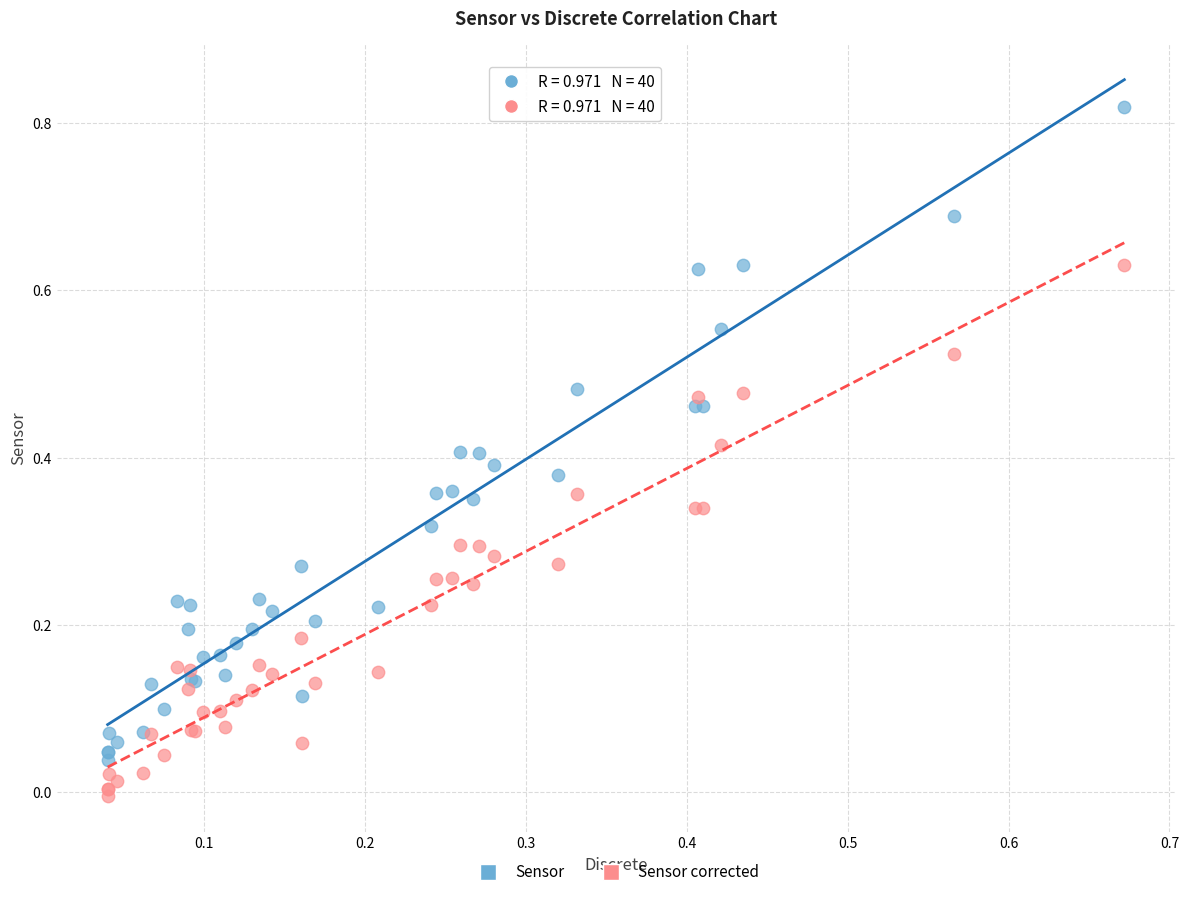

Which series has the widest spread of Y values?

Sensor